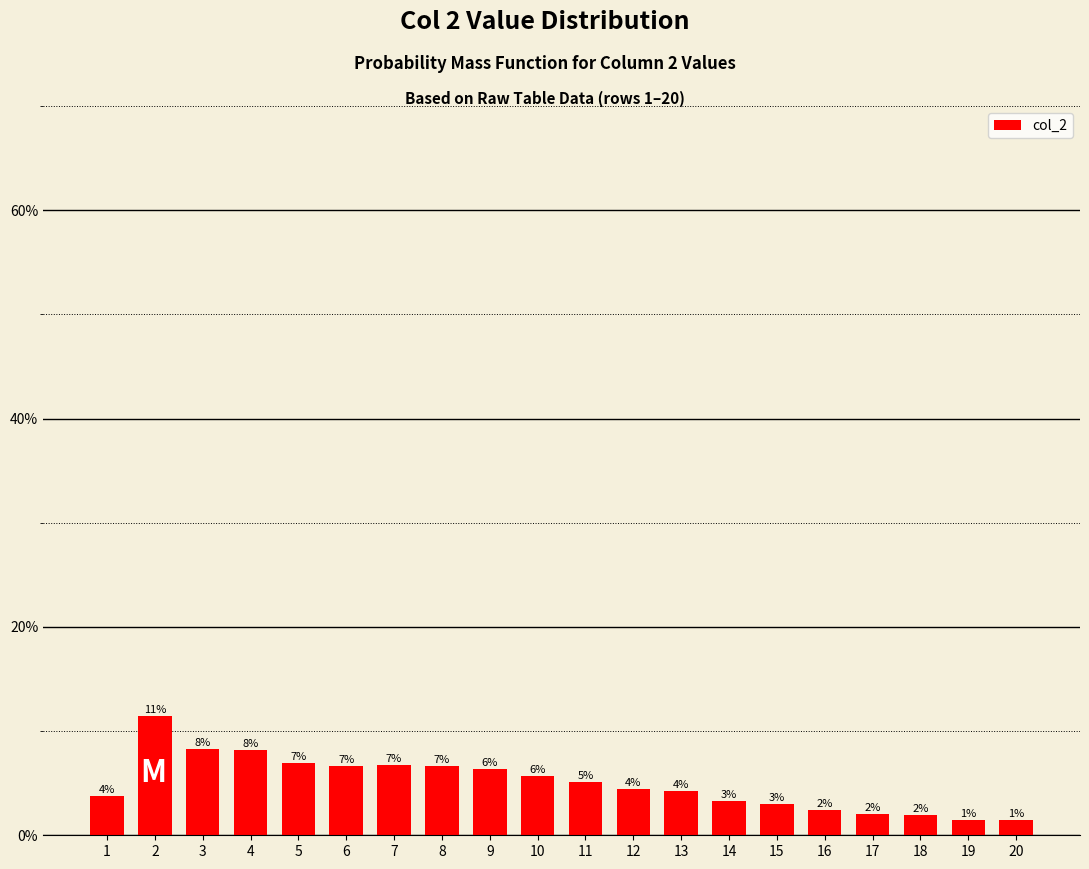

List the labels in order of value, smallest first.

19, 20, 18, 17, 16, 15, 14, 1, 13, 12, 11, 10, 9, 8, 6, 7, 5, 4, 3, 2